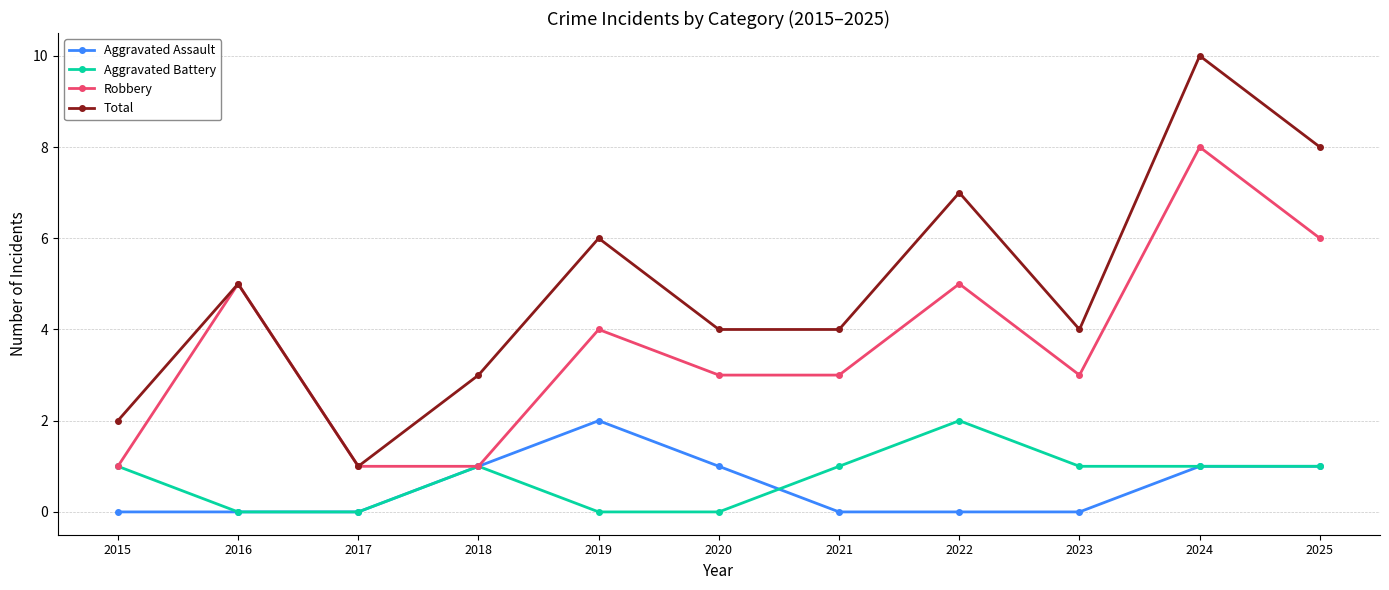

How many data points does each series have?

11